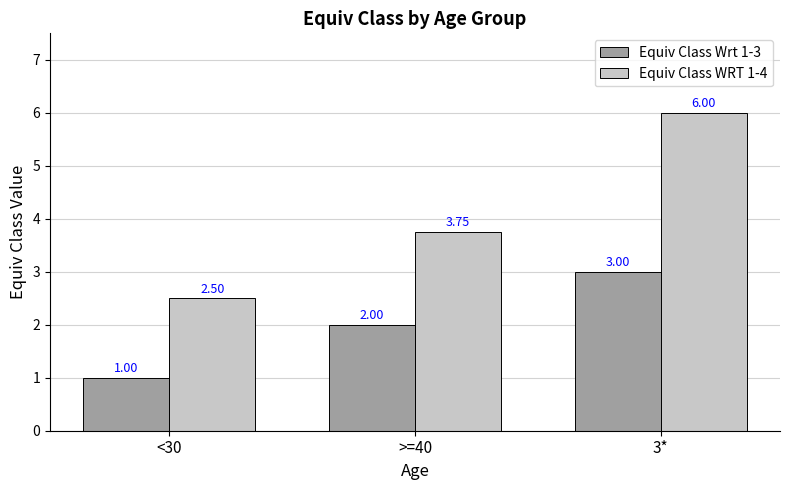

What is the difference between the highest and lowest values at <30?

1.5